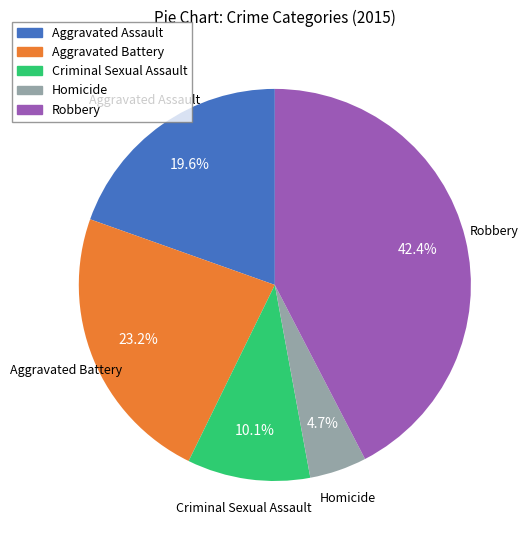

To the nearest percent, what percentage of the pie is Aggravated Assault?

20%